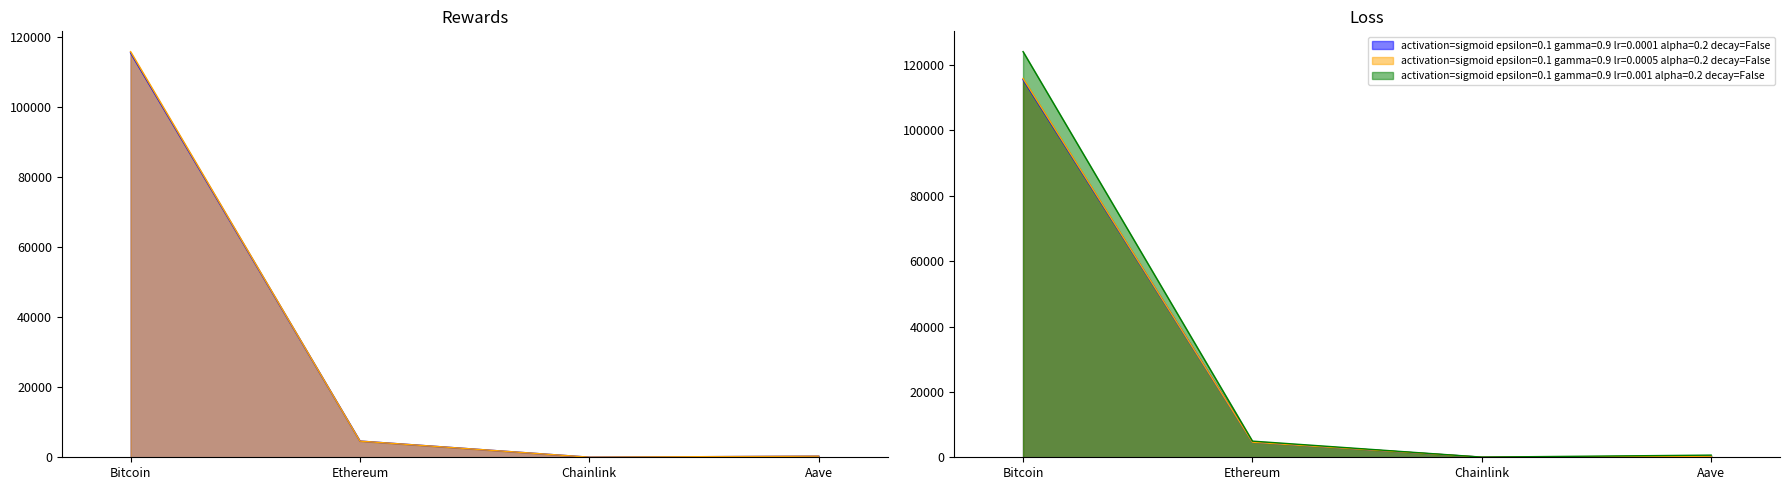

True or false: price24hAgo has more than 1 points higher than both neighbors.

False